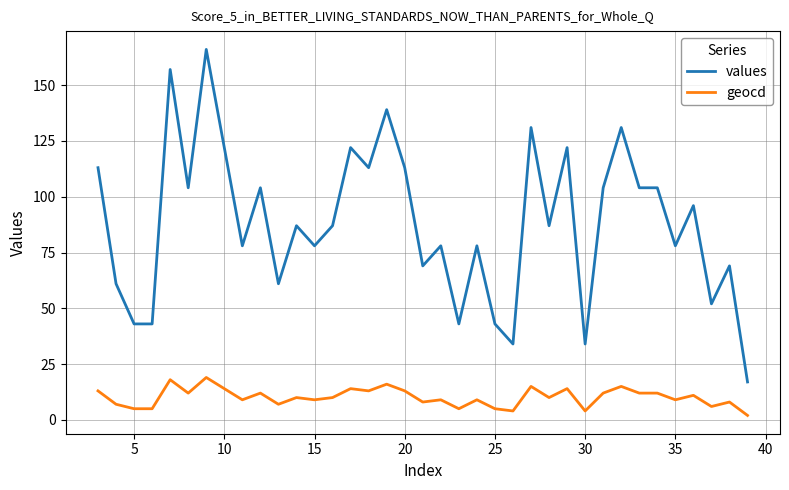

Which series has the widest spread of values?

values